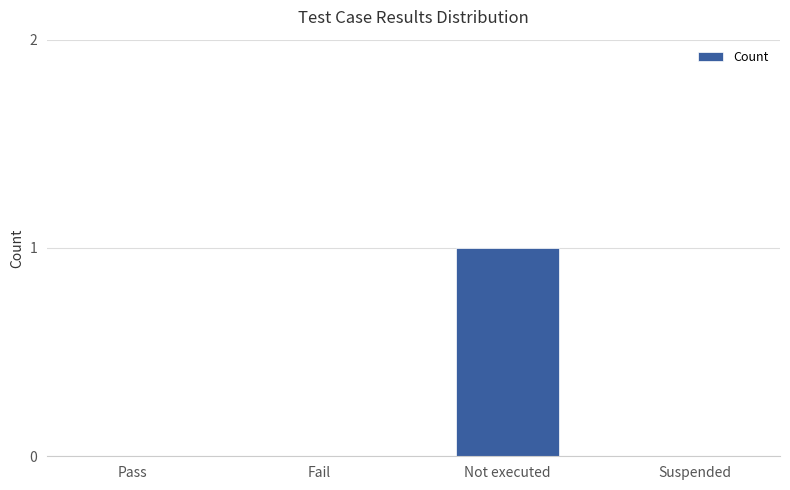

Read the value at Not executed.

1